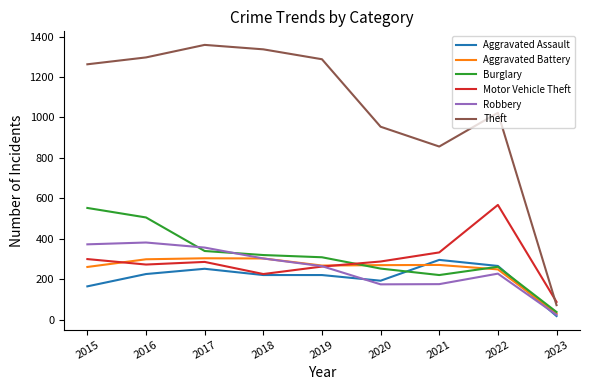

What is the sum of the Theft values at 2020 and 2018?

2291